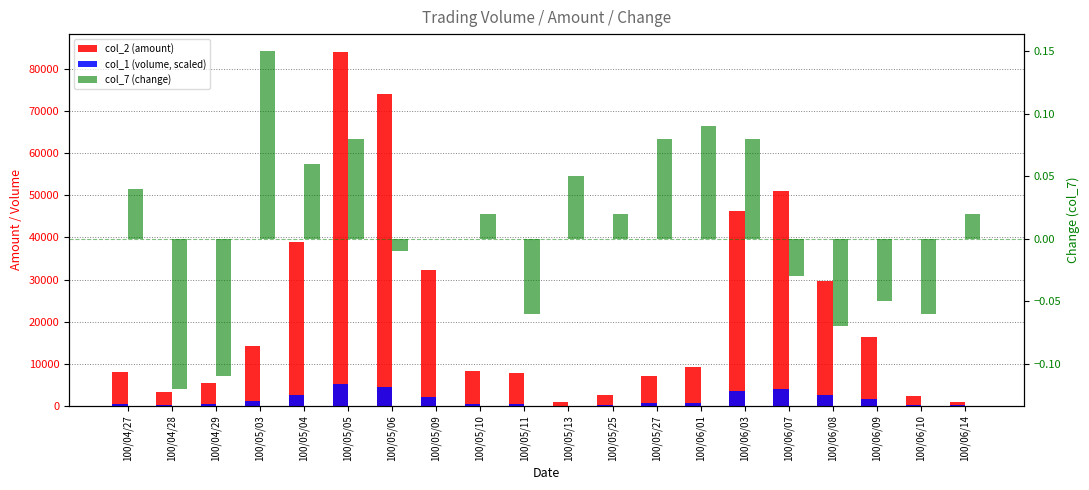

What is the total value across all series at 100/06/14?

950.0